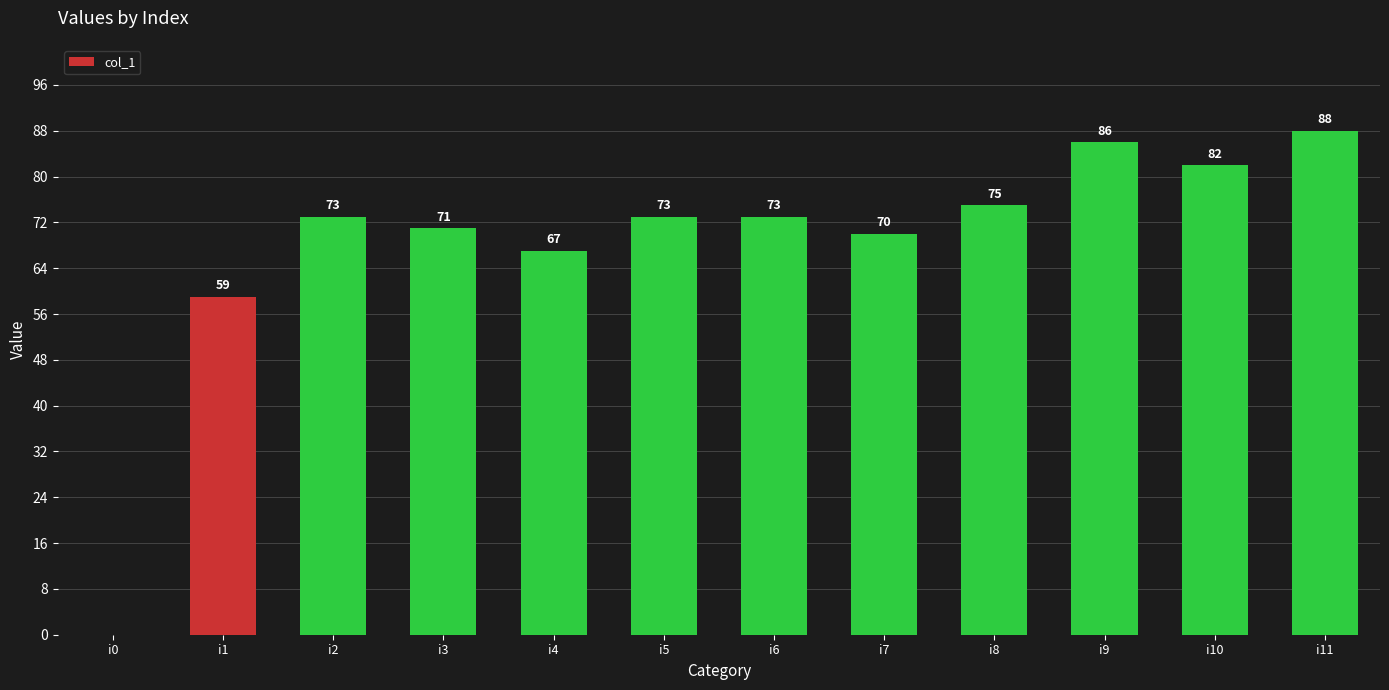

Reading left to right, list all the values displayed in this chart.

0	59	73	71	67	73	73	70	75	86	82	88